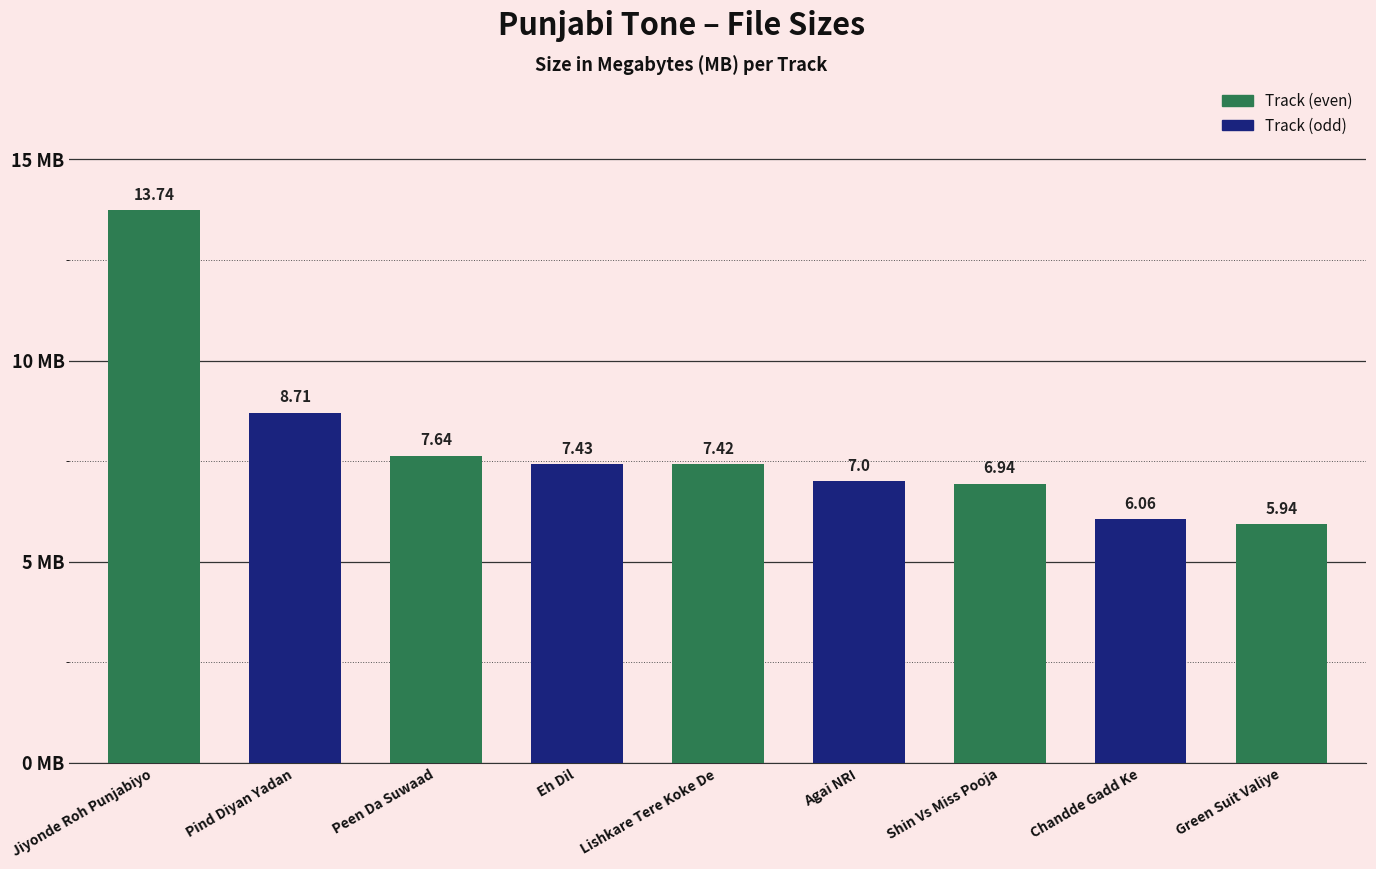

Rank the categories by value from lowest to highest.

Green Suit Valiye, Chandde Gadd Ke, Shin Vs Miss Pooja, Agai NRI, Lishkare Tere Koke De, Eh Dil, Peen Da Suwaad, Pind Diyan Yadan, Jiyonde Roh Punjabiyo